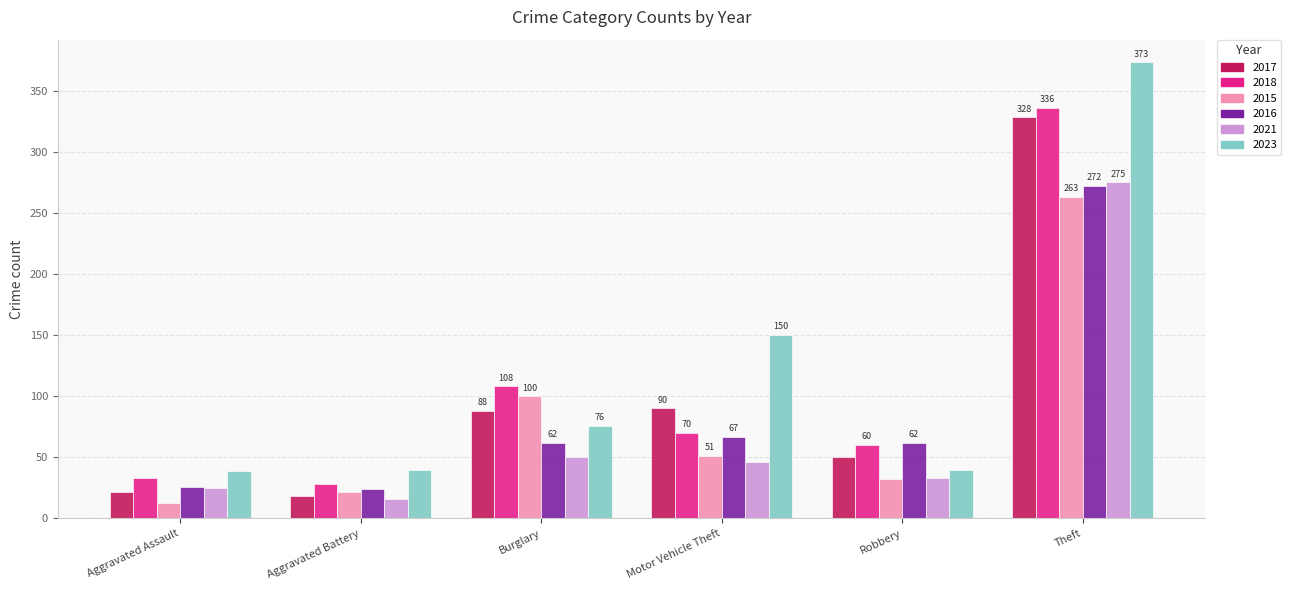

Reading left to right, transcribe all the data shown in this chart.

2017: 22	18	88	90	50	328
2018: 33	28	108	70	60	336
2015: 13	22	100	51	32	263
2016: 26	24	62	67	62	272
2021: 25	16	50	46	33	275
2023: 39	40	76	150	40	373